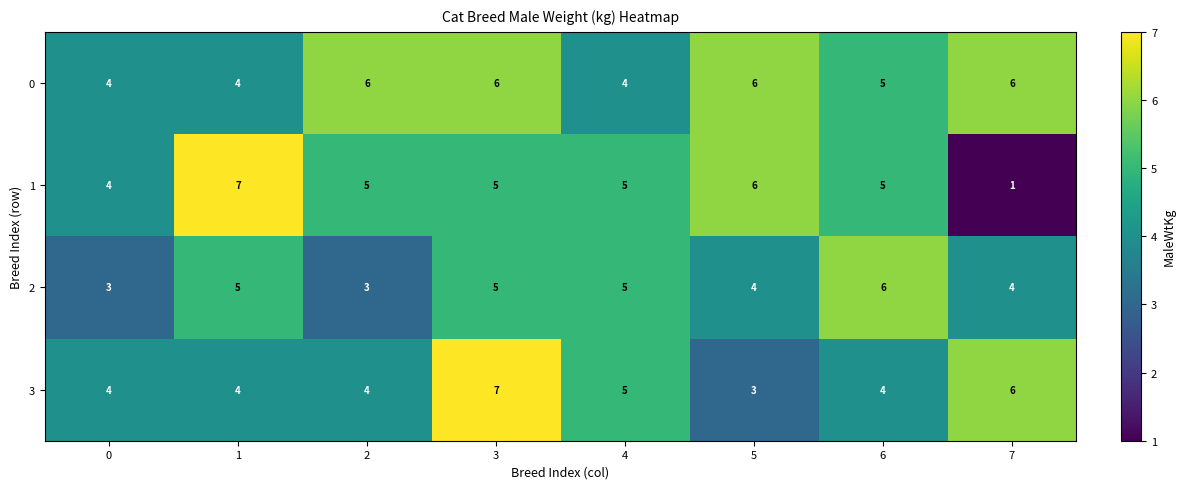

What is the difference between the second highest and minimum values in the 1 series?

5